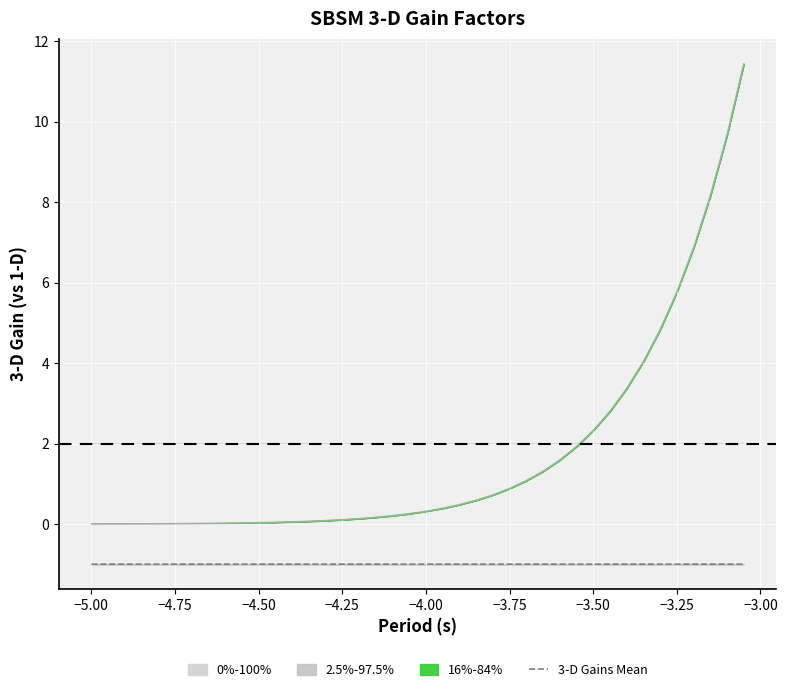

Does the chart display data point markers on the line(s)?

No